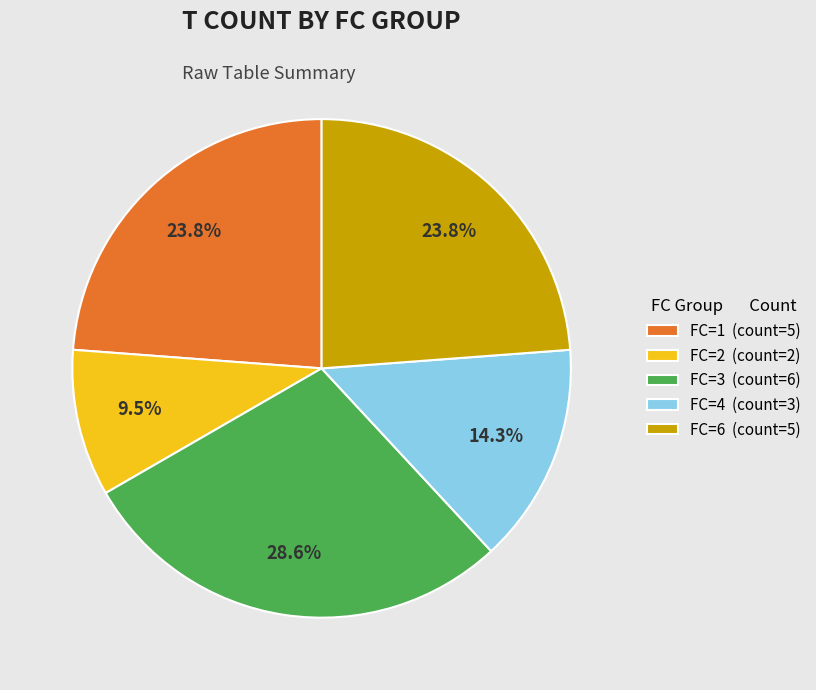

Approximately how many times larger is the value at FC=4 (count=3) compared to FC=6 (count=5)?

0.6